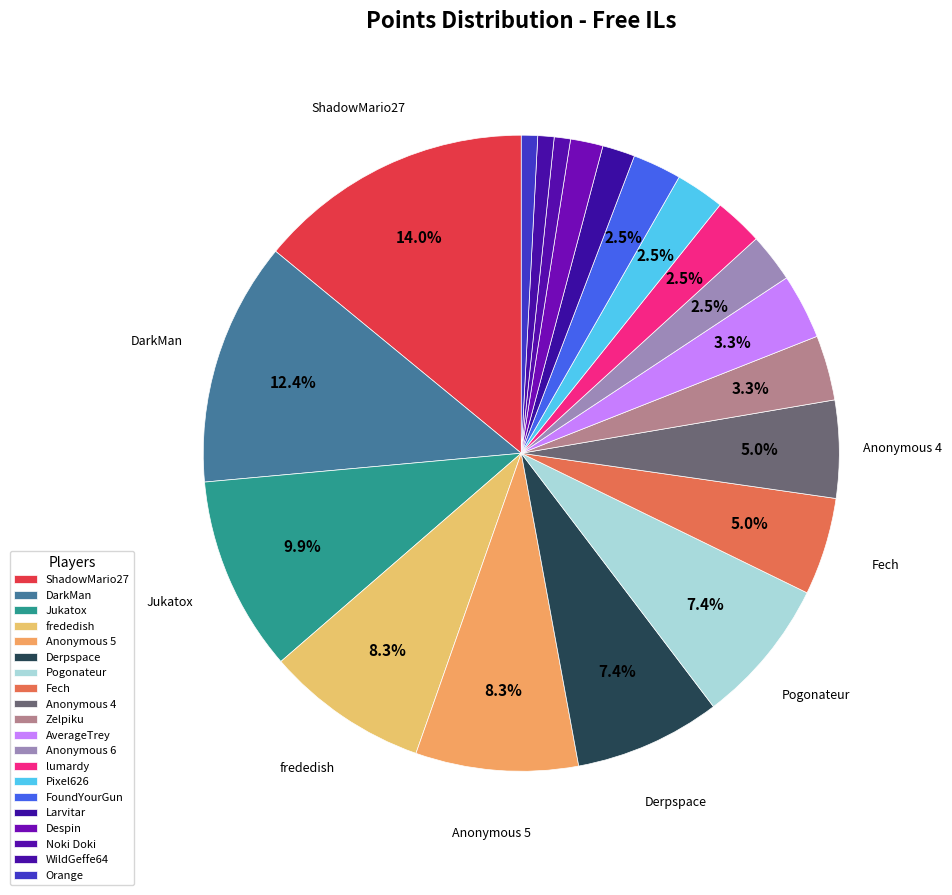

What is the ratio of the value at lumardy to the value at DarkMan?

0.2